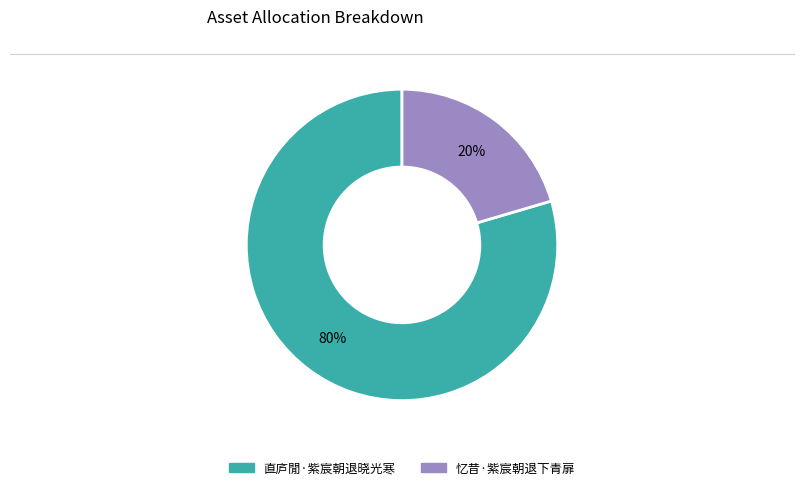

Do 忆昔·紫宸朝退下青扉 and 直庐閒·紫宸朝退晓光寒 together represent more than half of the pie?

Yes